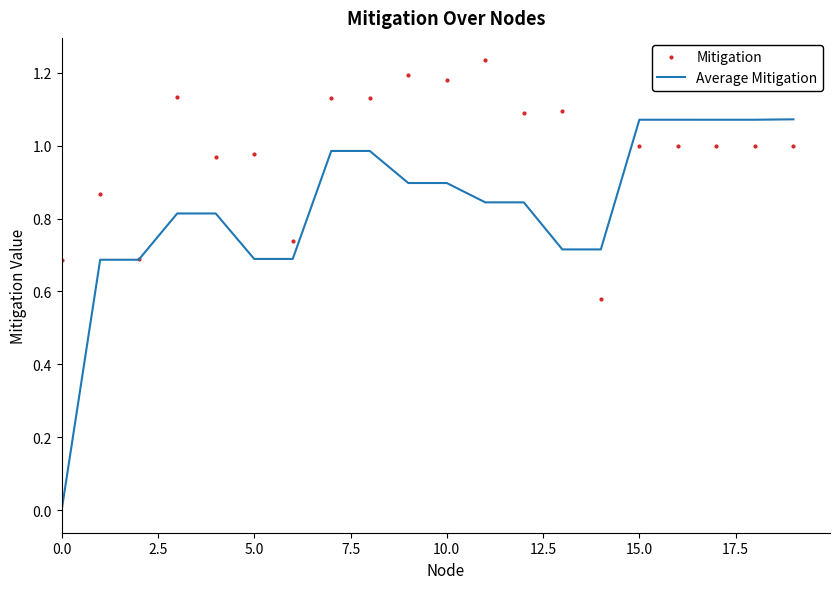

Rank the series by their average value, from highest to lowest.

Mitigation, Average Mitigation